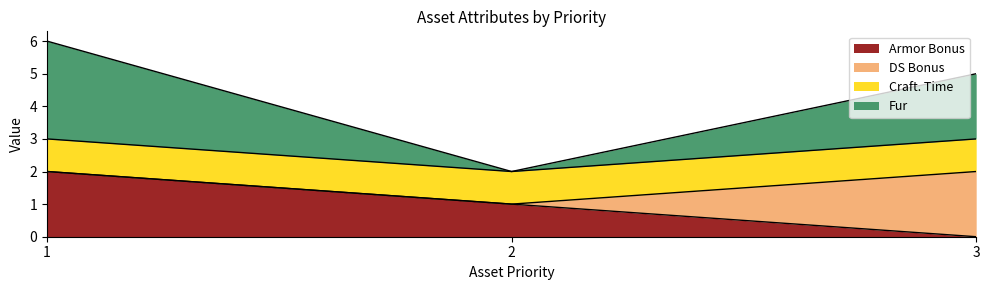

Which category has the lowest value in the Armor Bonus series?

3